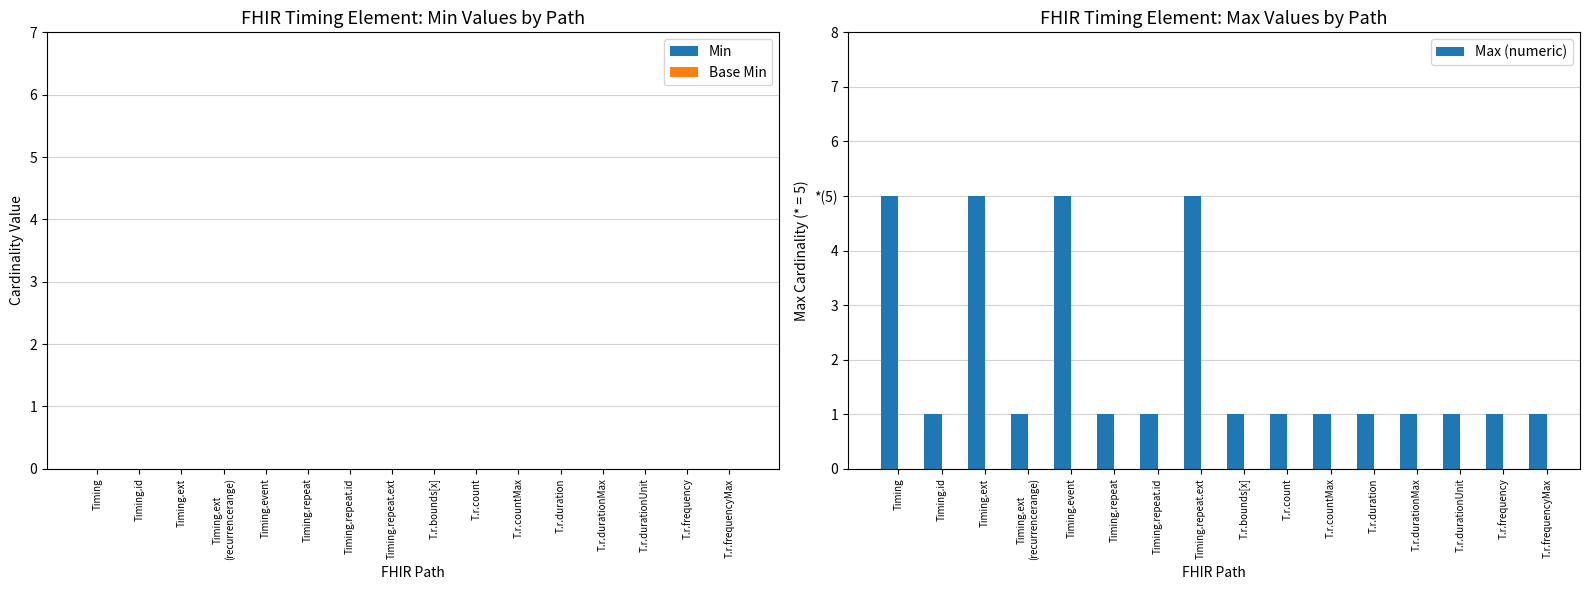

Which has a higher value, Timing.ext
(recurrencerange) or T.r.count?

Timing.ext
(recurrencerange)